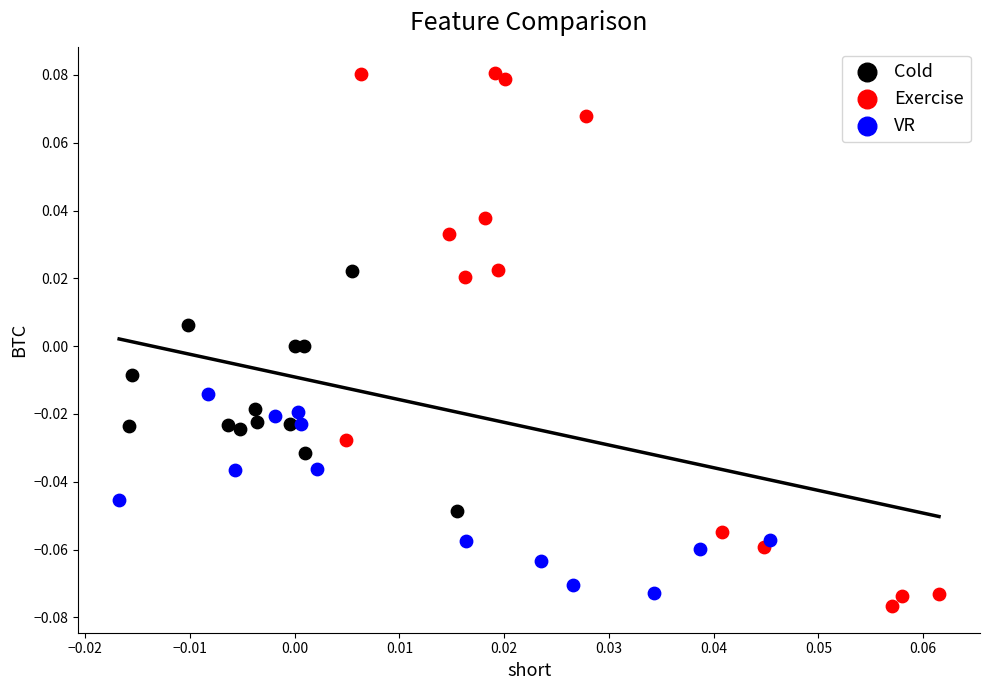

What are all the series names shown in the legend?

Cold, Exercise, VR